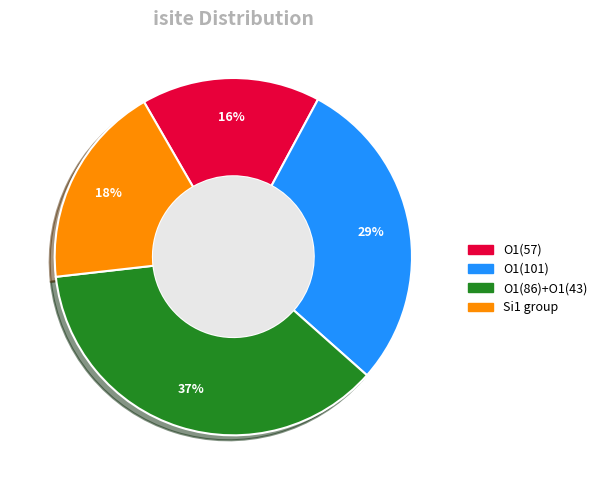

Is there a majority slice in this chart?

No